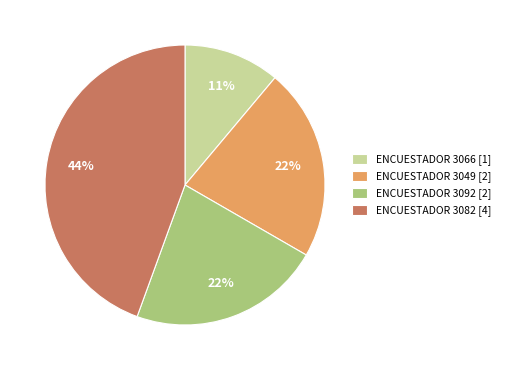

To the nearest percent, what is the combined percentage of ENCUESTADOR 3092 [2] and ENCUESTADOR 3082 [4]?

67%